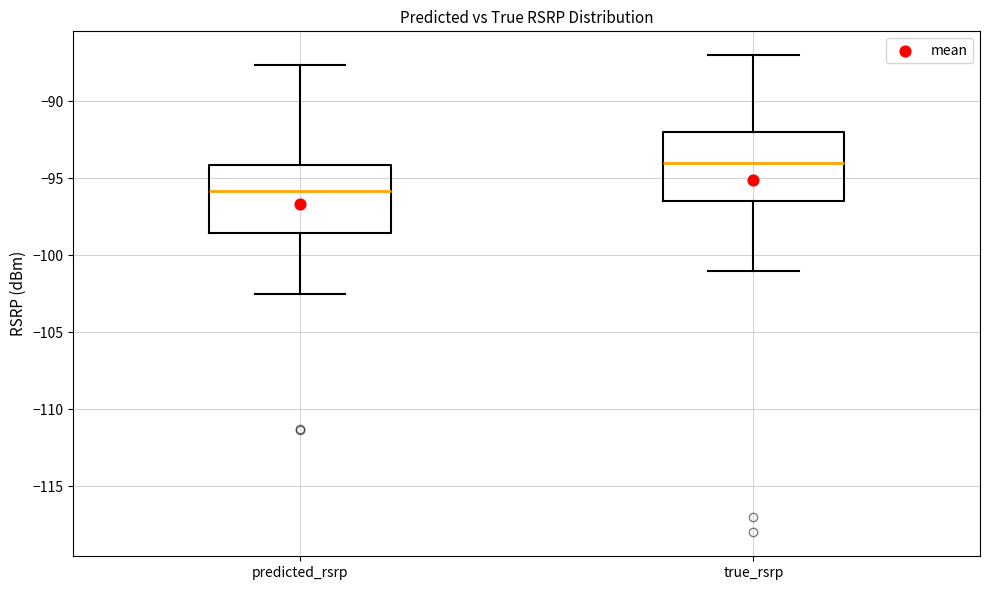

Which box's median line is the highest?

true_rsrp